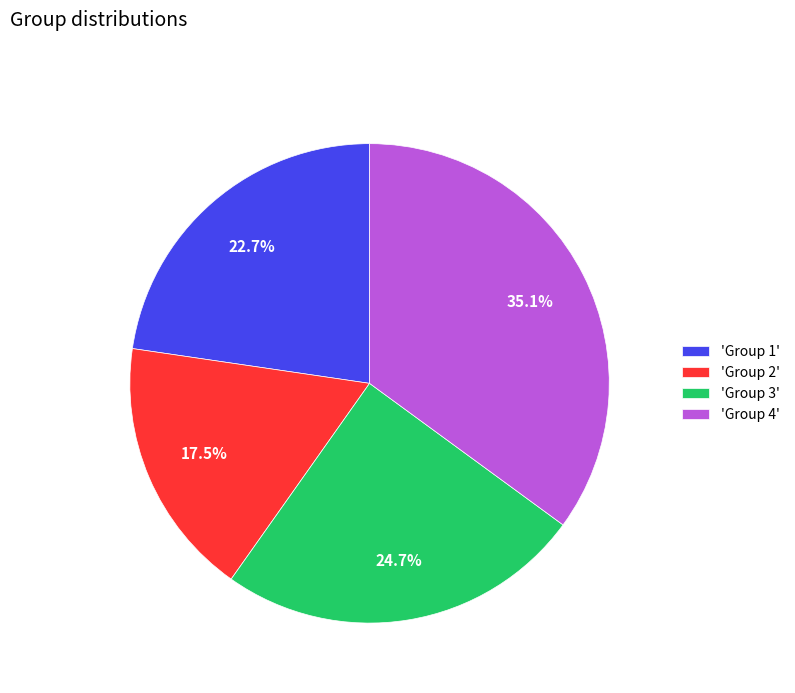

Rank the categories by value from highest to lowest.

'Group 4', 'Group 3', 'Group 1', 'Group 2'